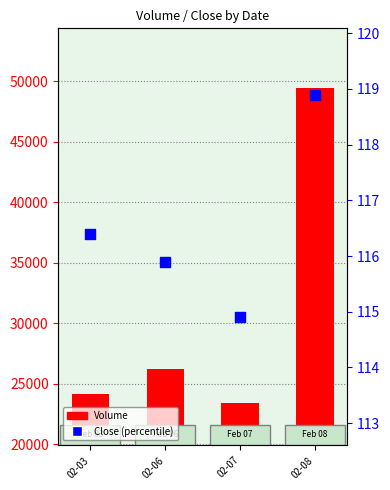

Which series reaches the minimum Y coordinate?

Close